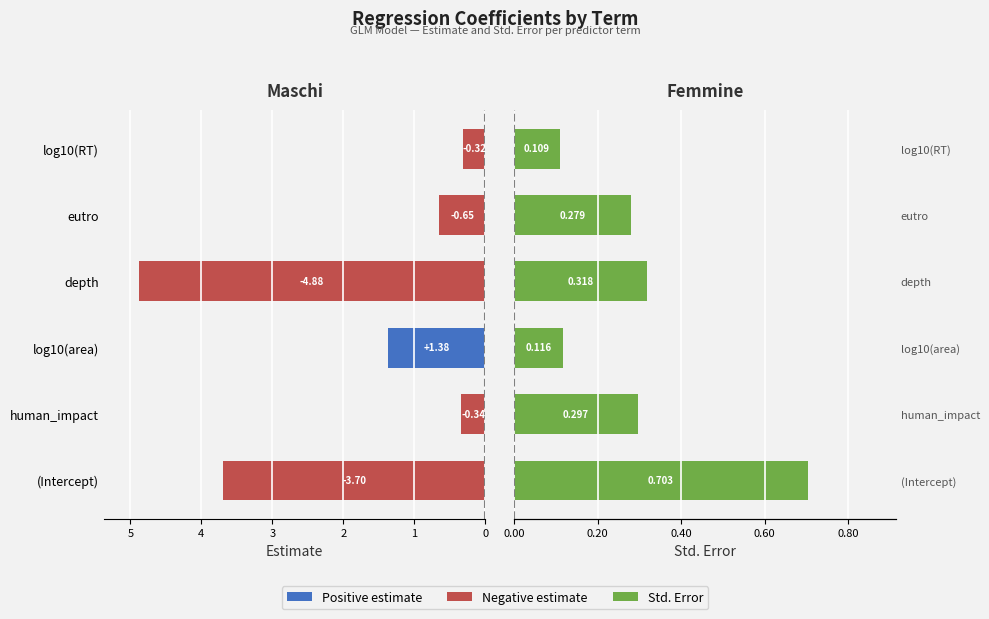

How many bars are there in total?

12